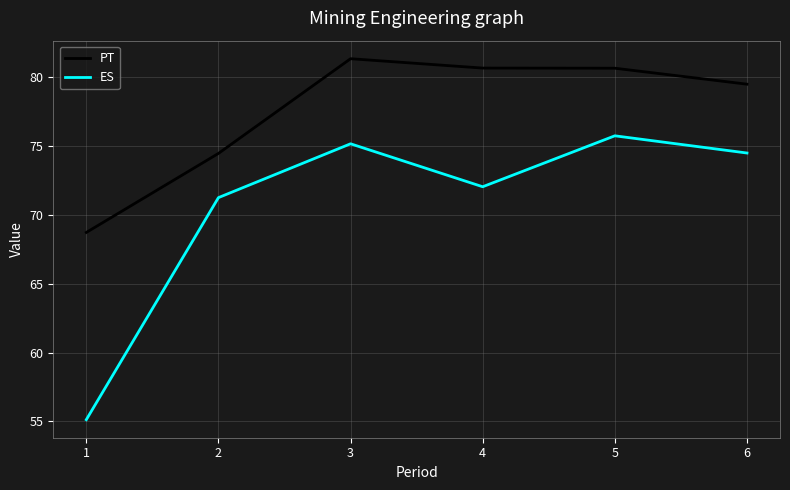

What are all the series names shown in the legend?

PT, ES